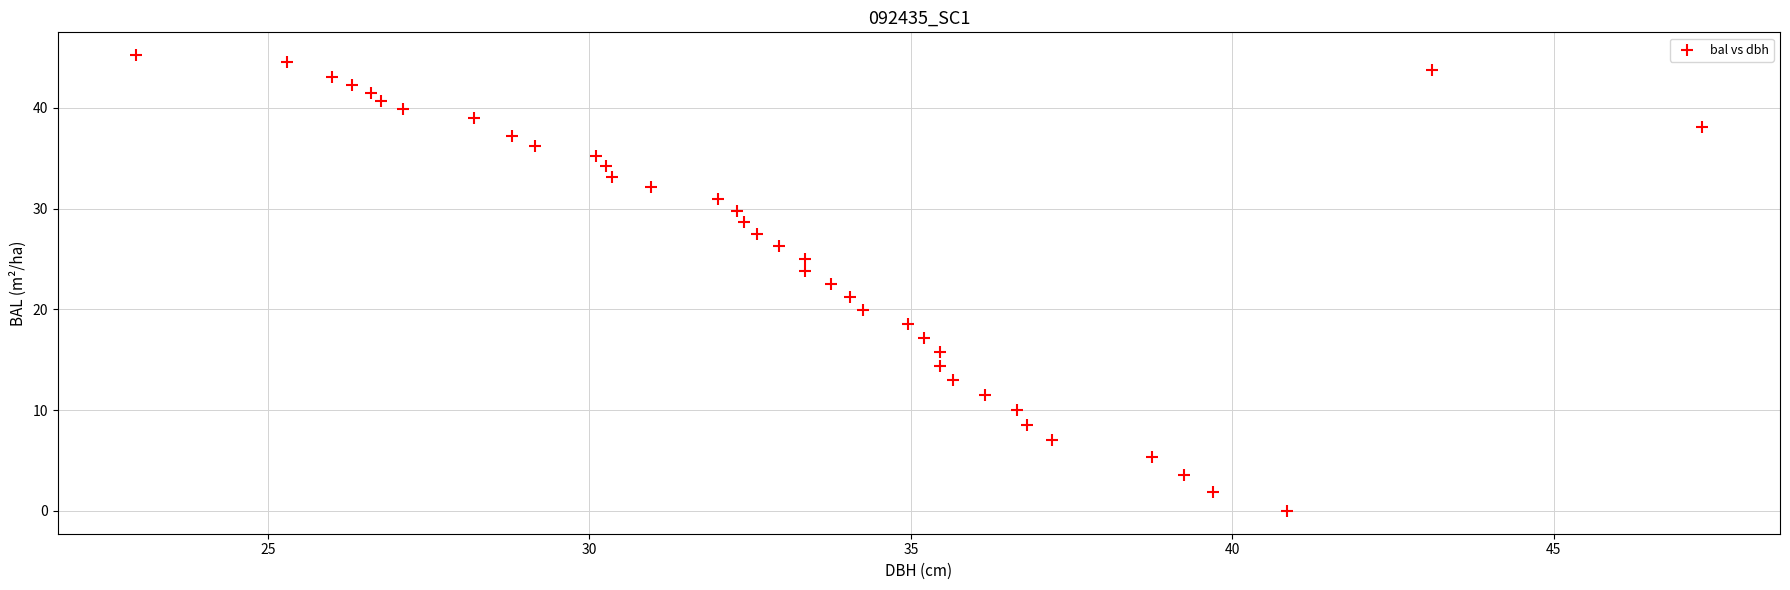

What is the range of X values (max minus min)?

24.3